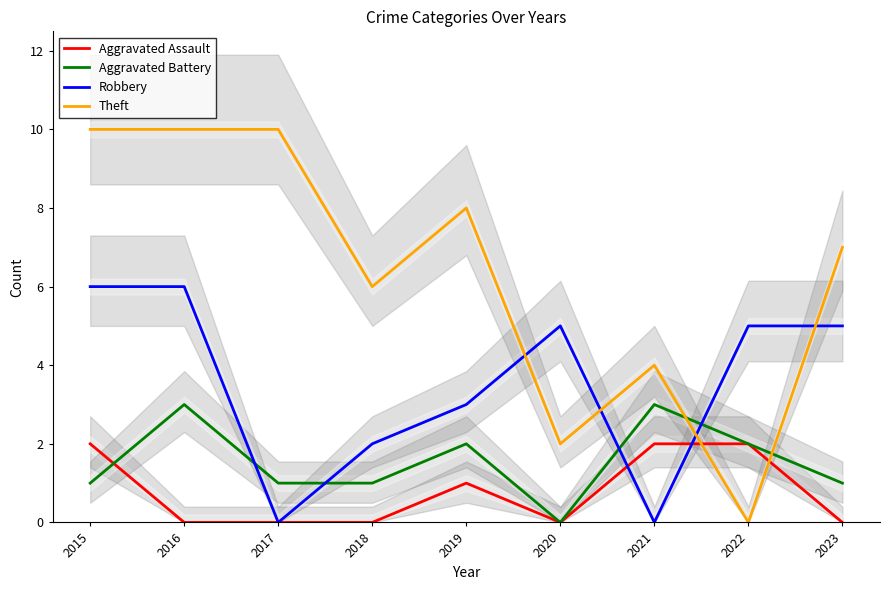

Rank the series by their maximum value, from lowest to highest.

Aggravated Assault, Aggravated Battery, Robbery, Theft